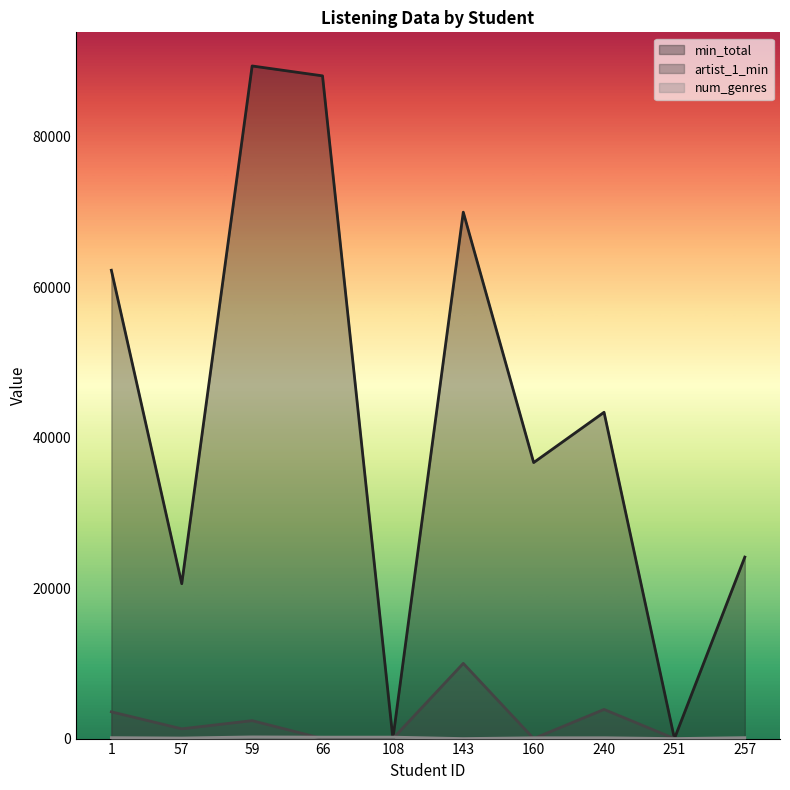

How many interior local valleys does the num_genres series have?

3